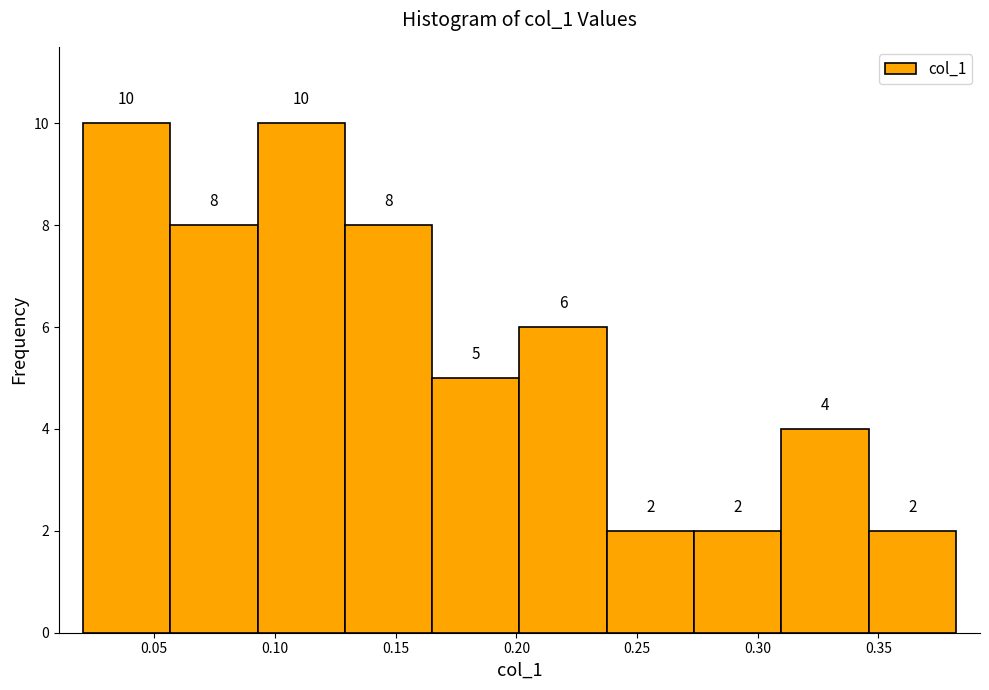

Reading left to right, list every bar in this chart as the range it spans on the x-axis followed by its height. The bar edges are not printed on the chart, so give them approximately, as read against the axis.

0.020 to 0.055: 10
0.055 to 0.095: 8
0.095 to 0.130: 10
0.130 to 0.165: 8
0.165 to 0.200: 5
0.200 to 0.235: 6
0.235 to 0.275: 2
0.275 to 0.310: 2
0.310 to 0.345: 4
0.345 to 0.380: 2